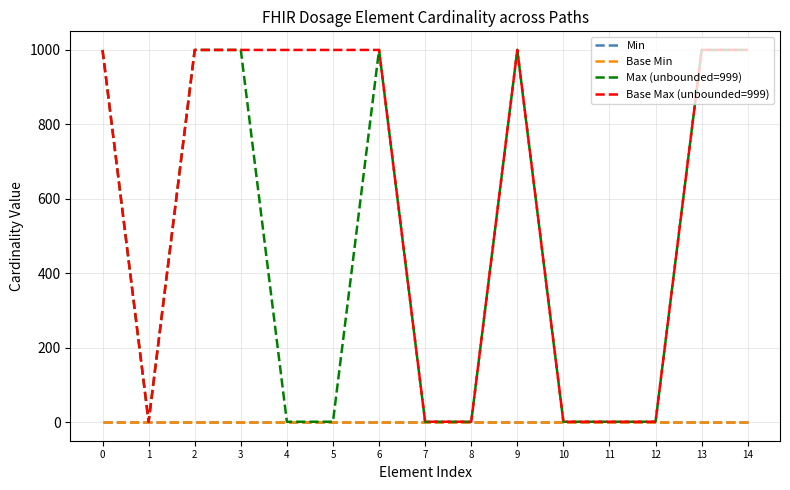

Reading right to left, transcribe all the data shown in this chart.

Min: 0	0	0	0	0	0	0	0	0	0	0	0	0	0	0
Base Min: 0	0	0	0	0	0	0	0	0	0	0	0	0	0	0
Max (unbounded=999): 999	999	1	1	1	999	1	1	999	1	1	999	999	1	999
Base Max (unbounded=999): 999	999	1	1	1	999	1	1	999	999	999	999	999	1	999